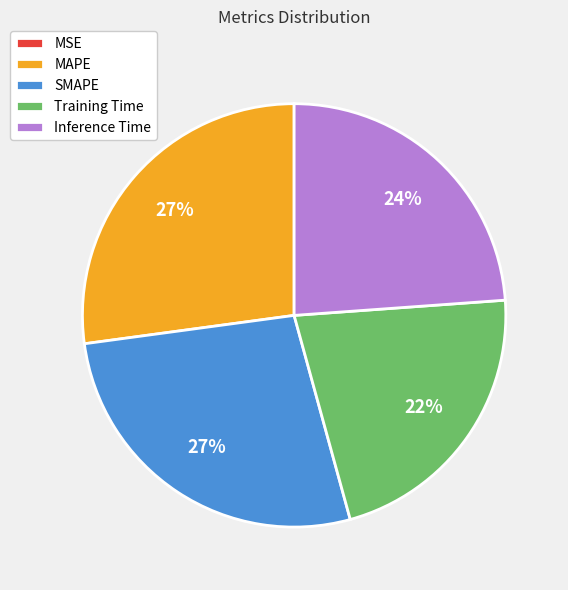

To the nearest percent, what is the difference between the largest and smallest slice percentages?

27%